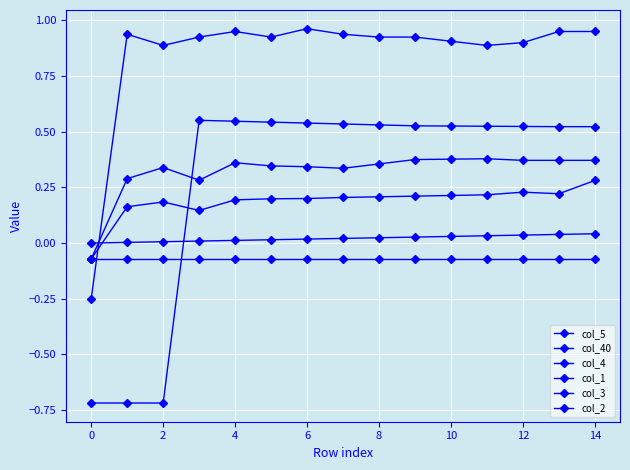

How many data points in col_2 are above 0?

12